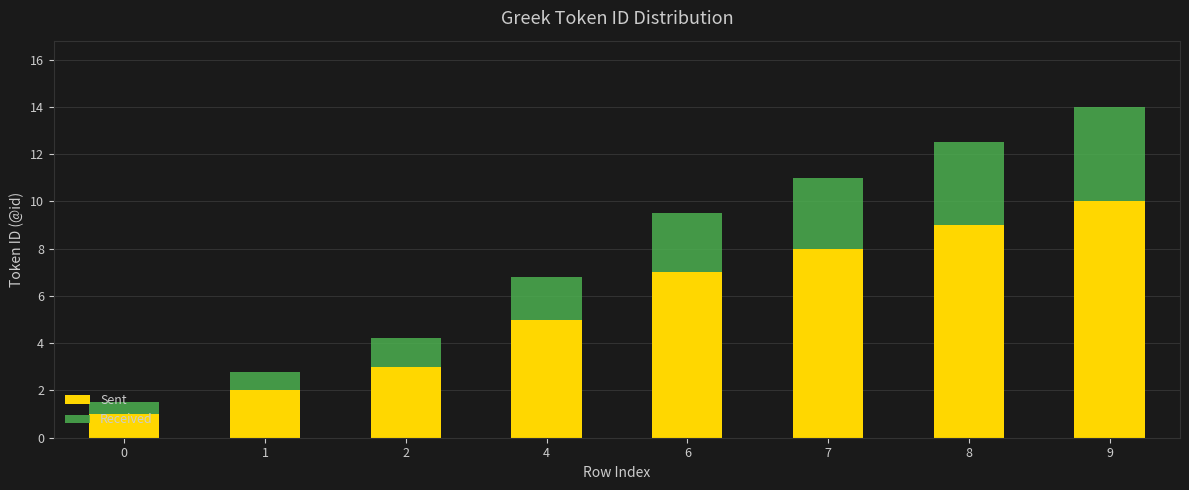

Count the number of categories in the chart.

8